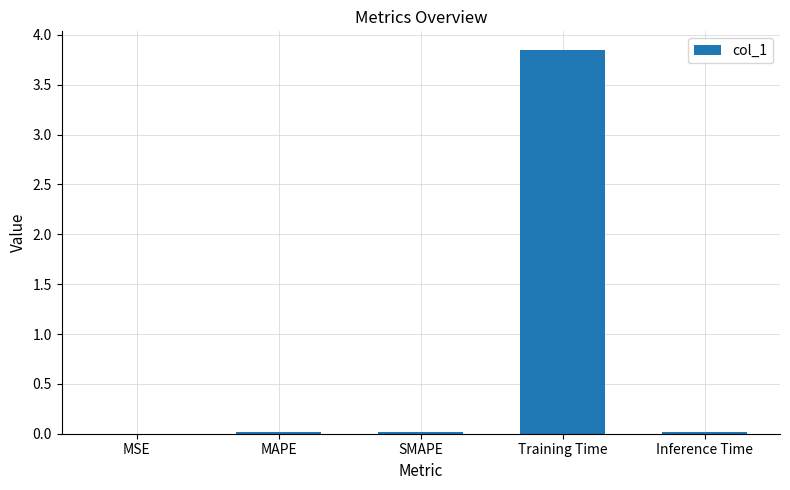

At which category does the chart reach its peak across all series?

Training Time